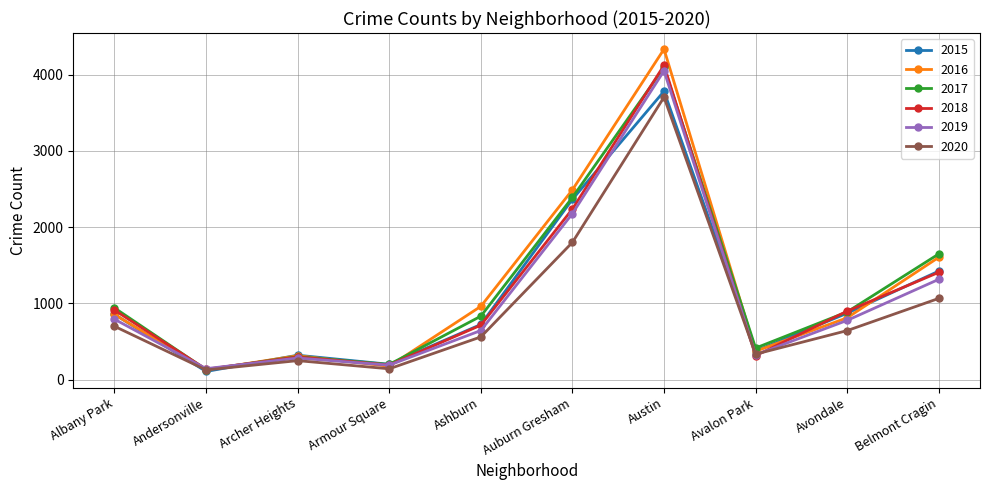

Which series ends up on top after the final intersection of 2019 and 2020?

2019